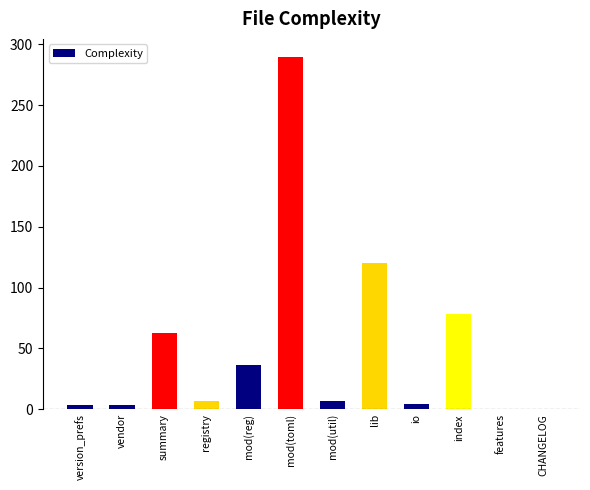

Does the chart contain stacked bars?

No